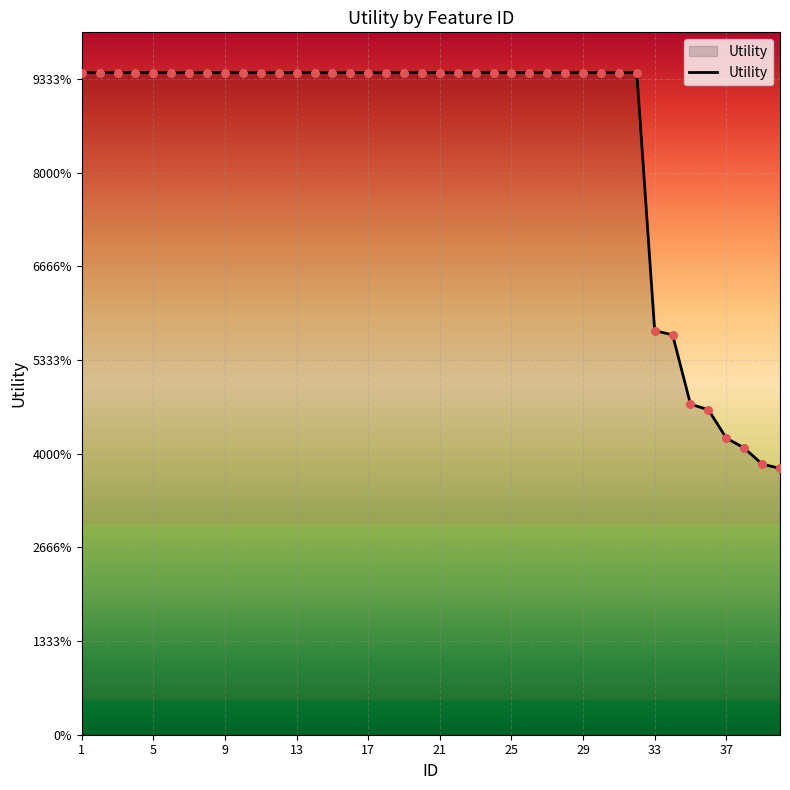

Does the chart have visible grid lines?

Yes